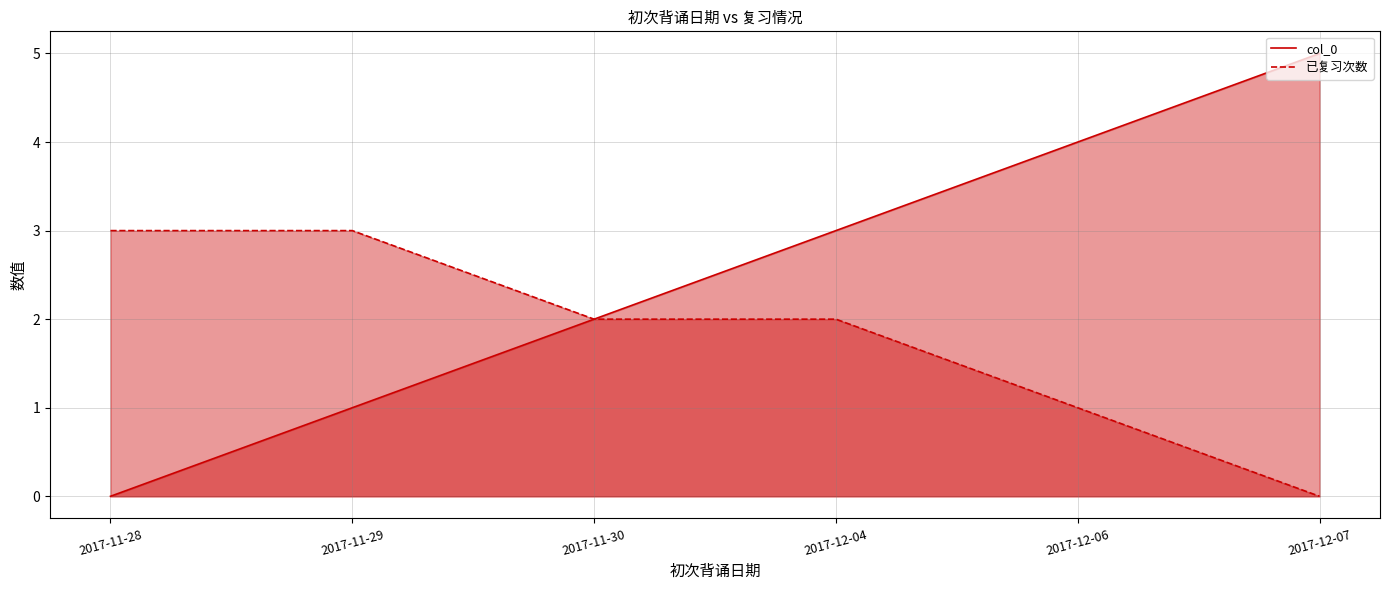

What is the average value of the 已复习次数 series?

2